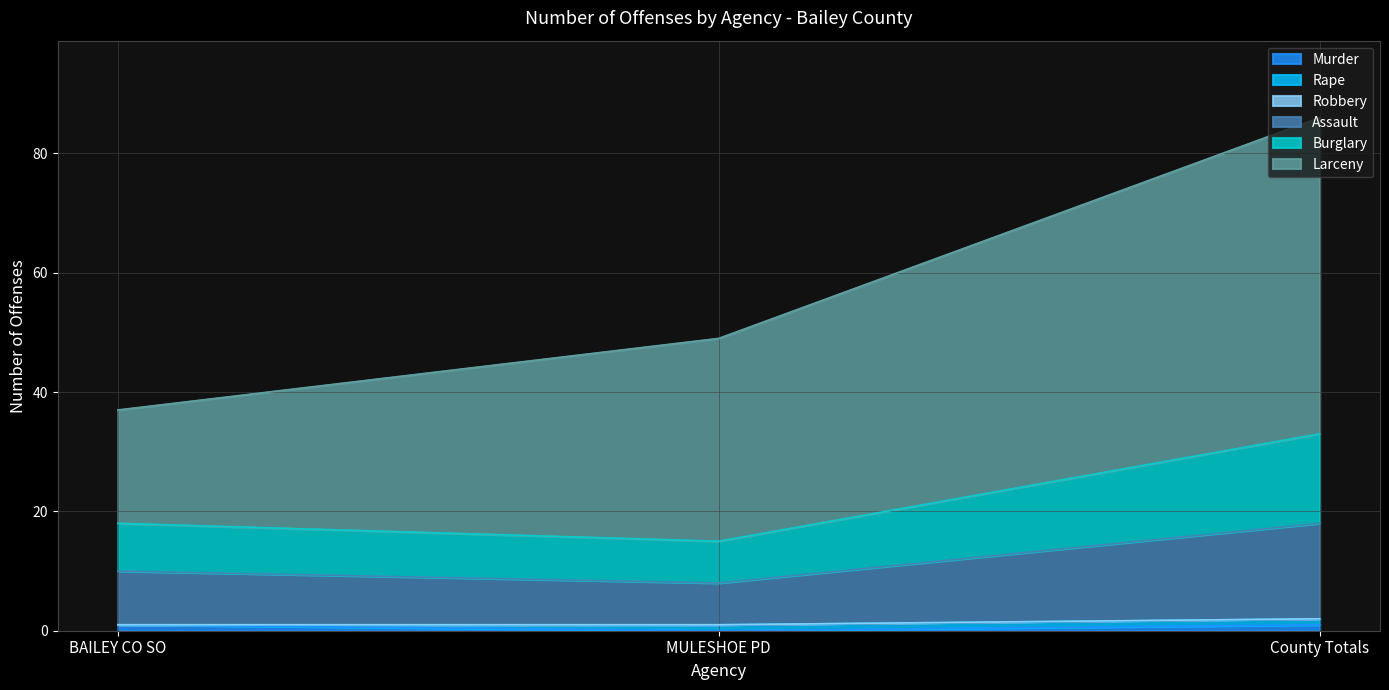

At which category is the sum across all series the highest?

County Totals